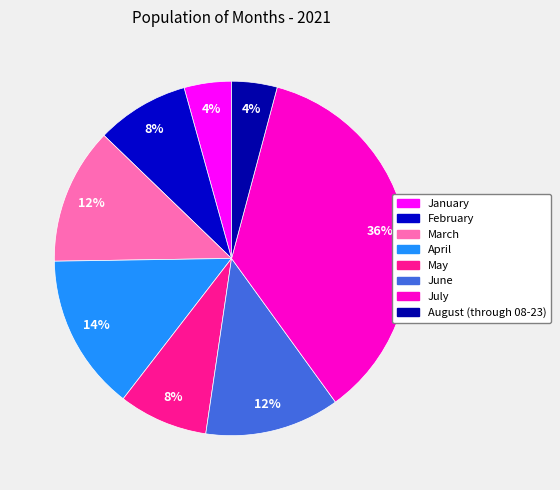

Is the sum of April and June greater than half?

No